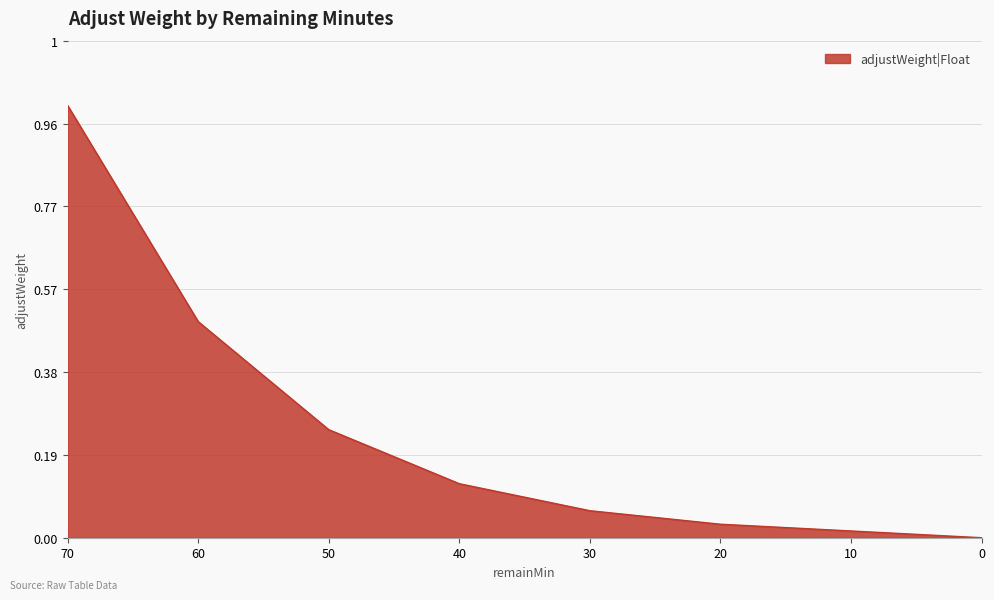

Reading left to right, extract all data points from this chart.

70=1.0	60=0.5	50=0.2	40=0.1	30=0.1	20=0.0	10=0.0	0=0.0